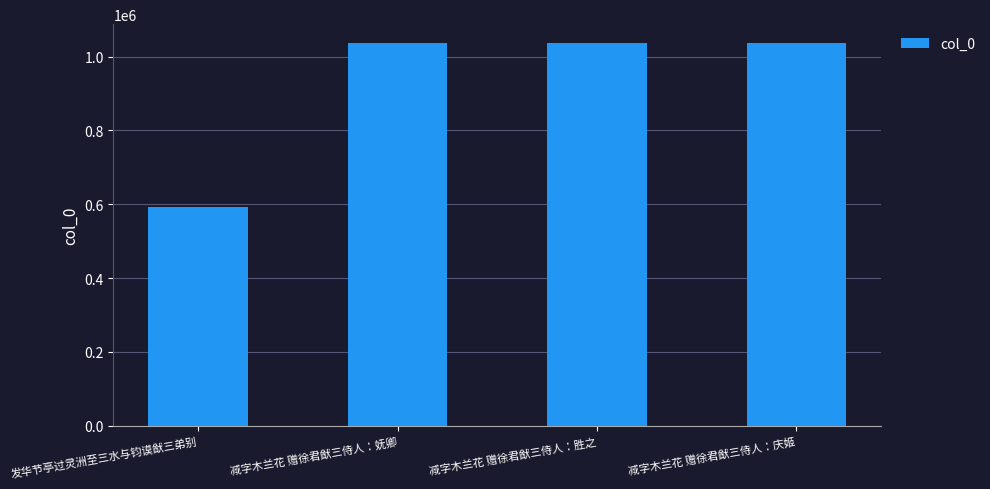

Which label corresponds to the smallest value in the chart?

发华节亭过灵洲至三水与钧谟猷三弟别